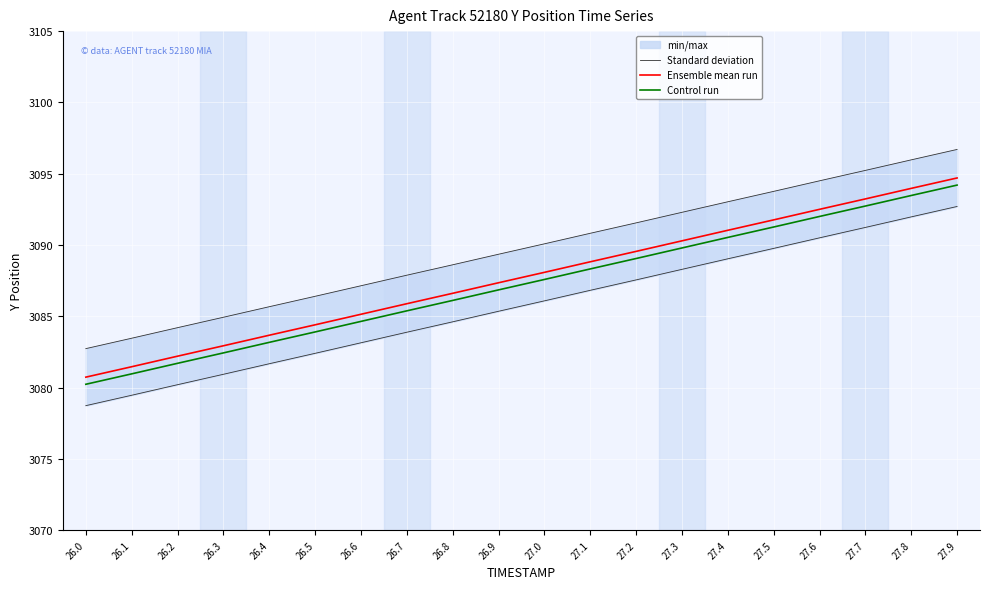

What is the difference between the Ensemble mean run values at 27.2 and 27.7?

3.7